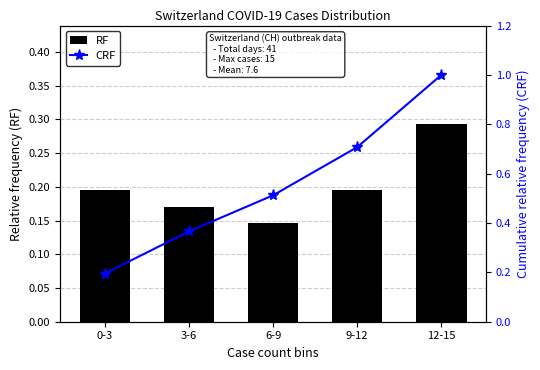

What position from the right is 0-3?

5